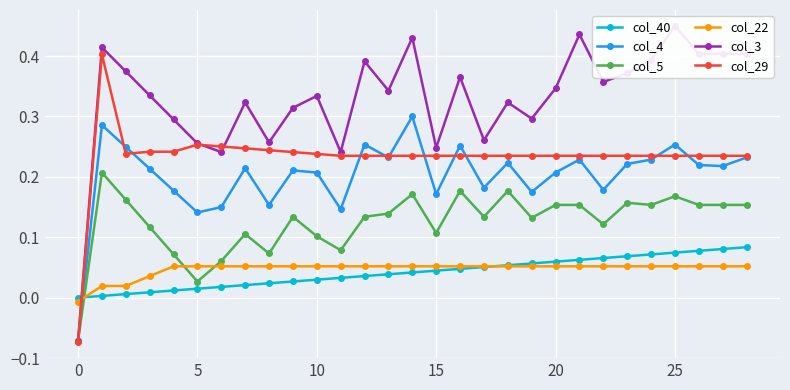

Does the chart display data point markers on the line(s)?

Yes